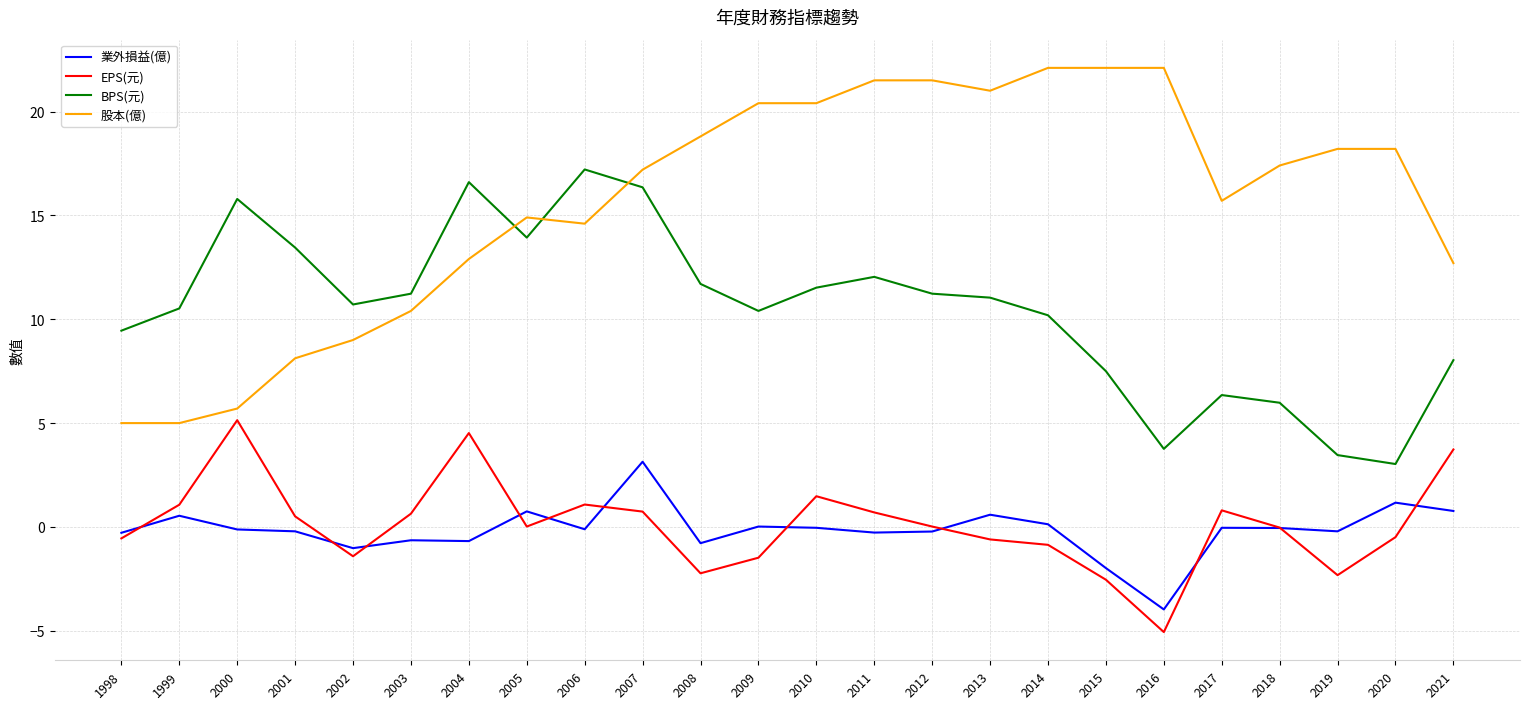

What is the smallest value displayed?

-5.1